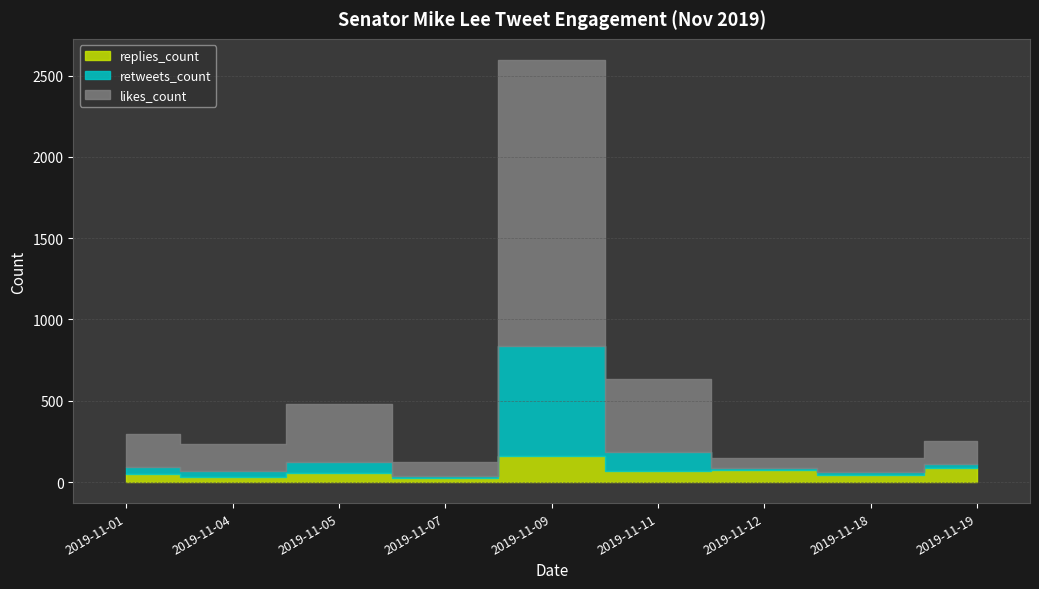

What is the value of the likes_count point at the 2nd from the left?

169